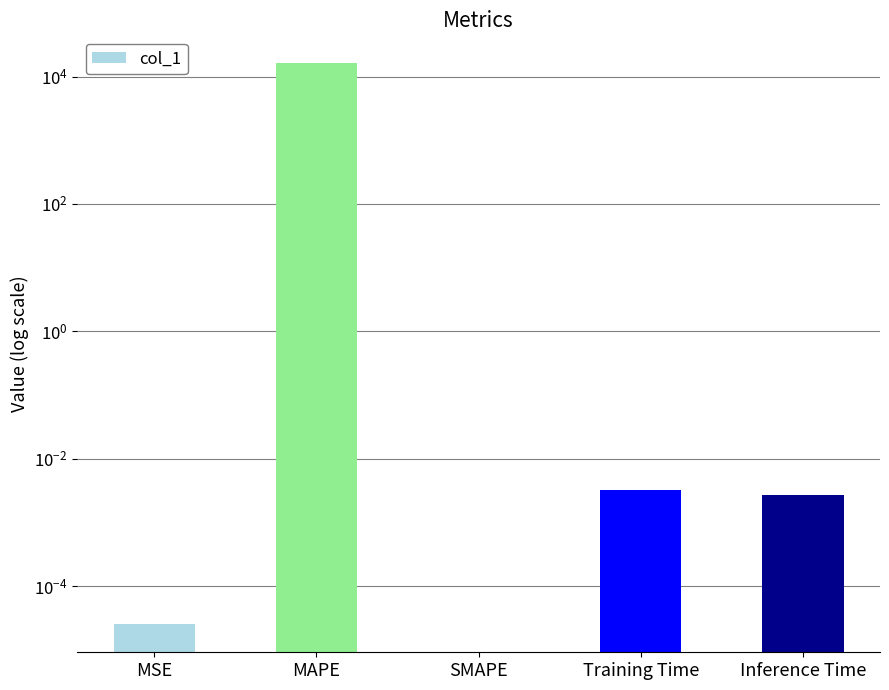

Which category has the highest value across all series?

MAPE